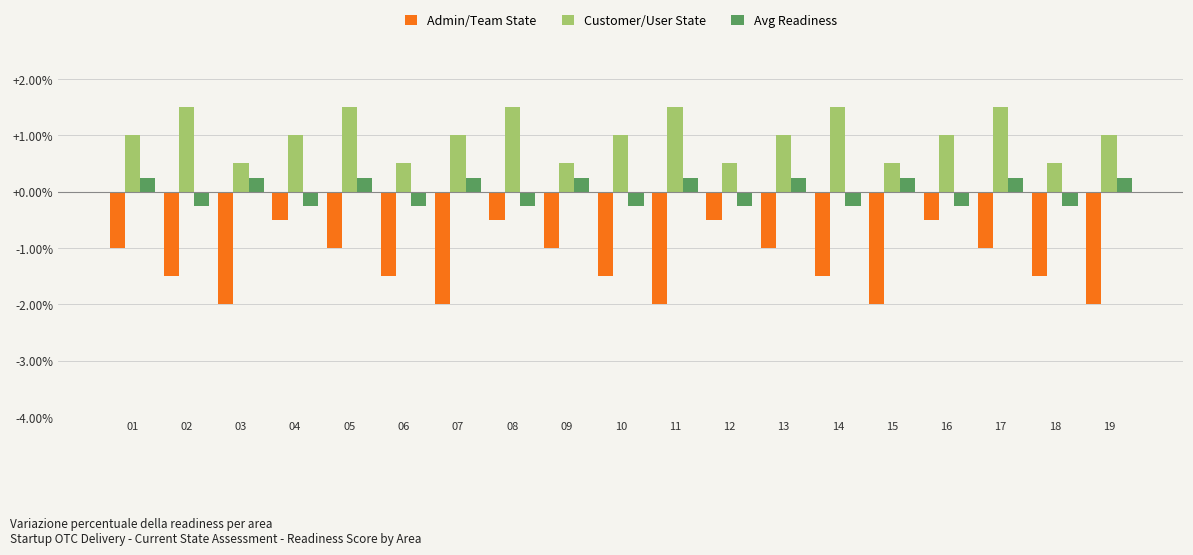

What are all the series names shown in the legend?

Admin/Team State, Customer/User State, Avg Readiness